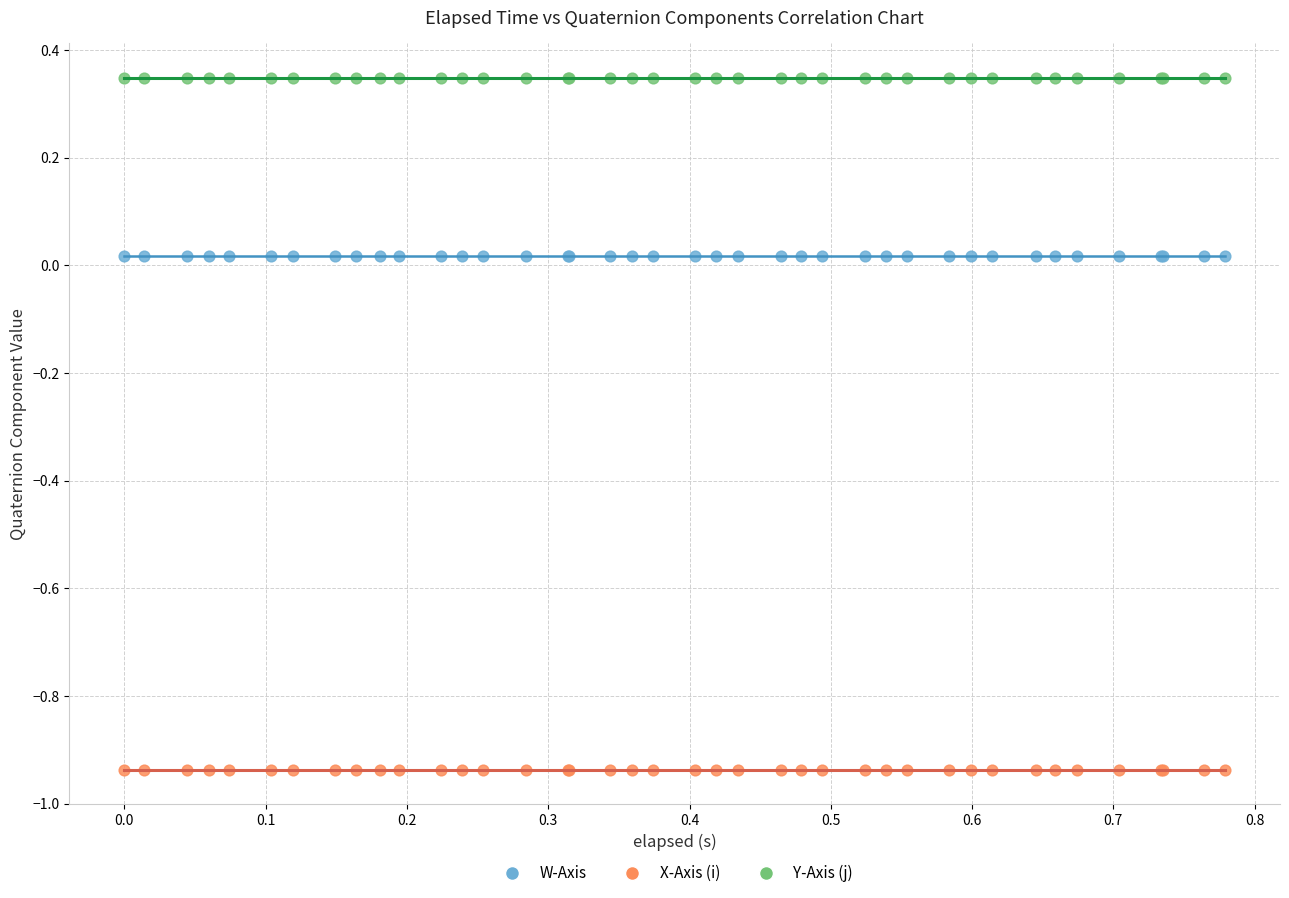

Which series contains the lowest Y value?

X-Axis (i)